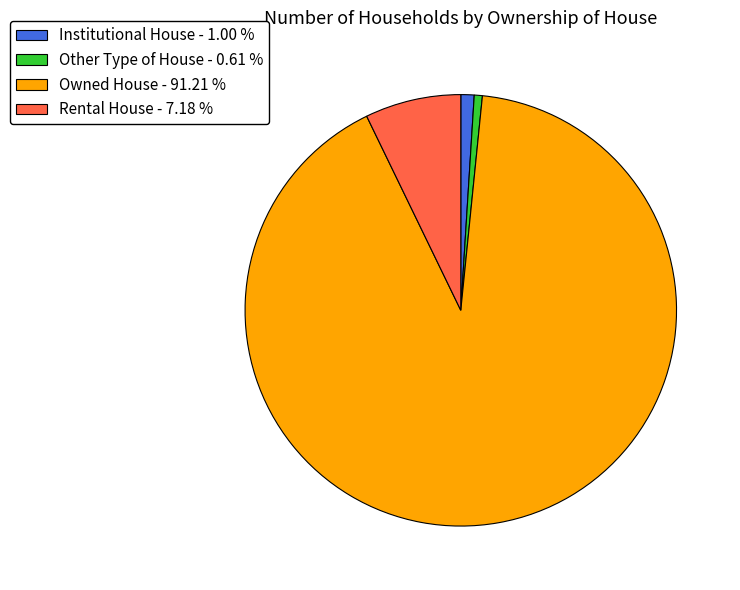

How many segments does this pie chart have?

4